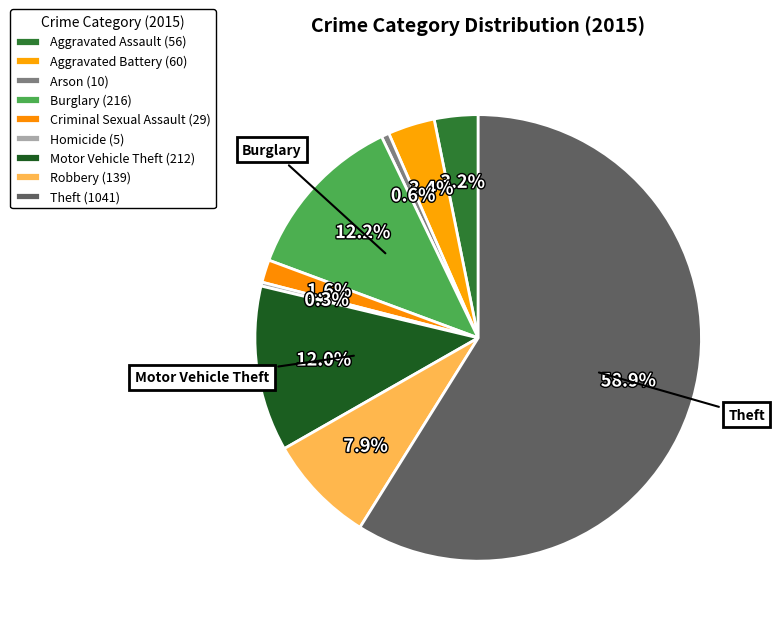

Count the number of slices in the pie.

9